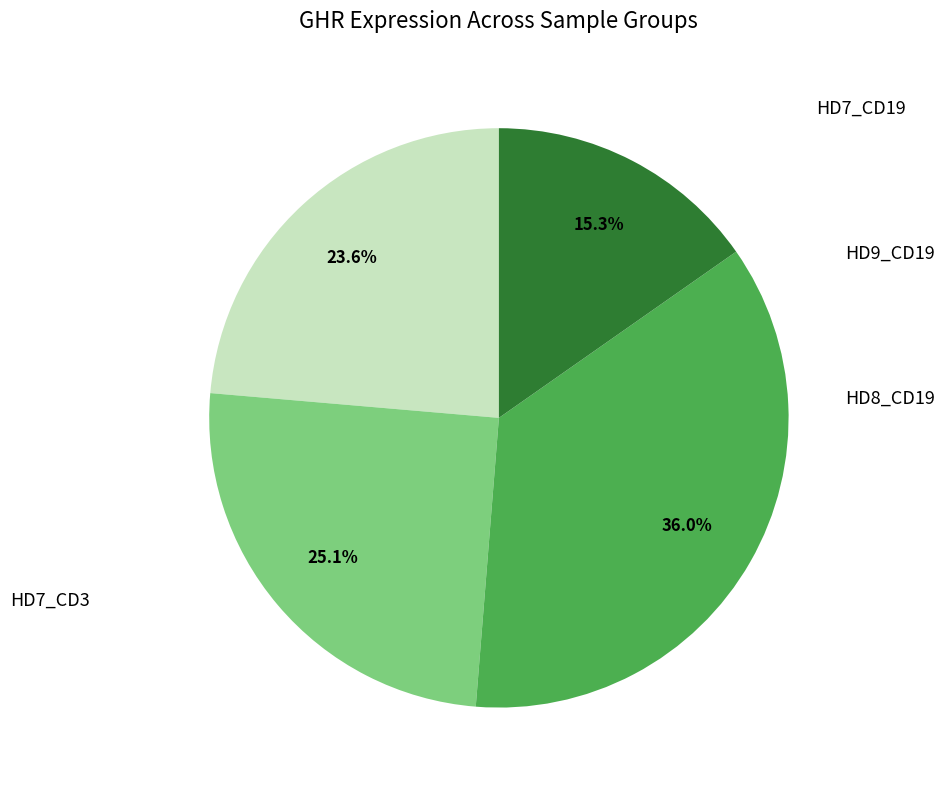

Does HD8_CD19 represent more than half of the total?

No